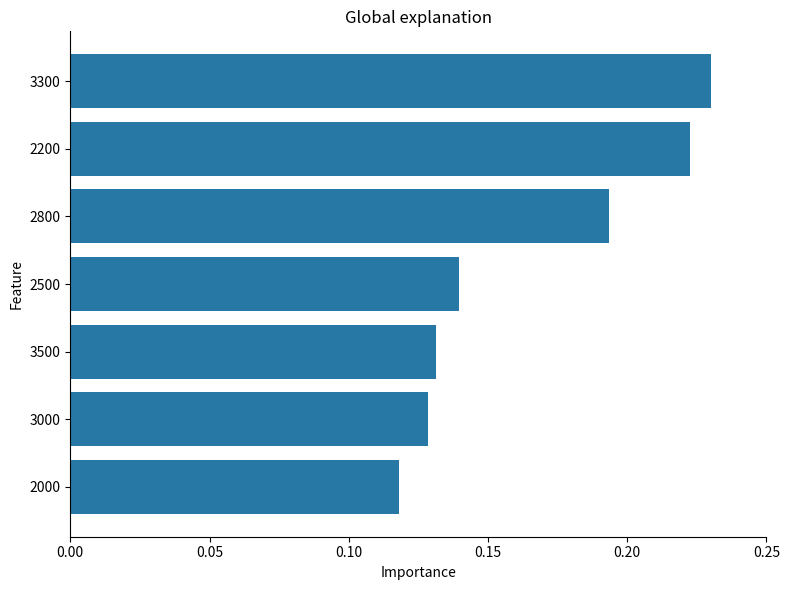

The value at 2200 is 0.4. True or false?

False